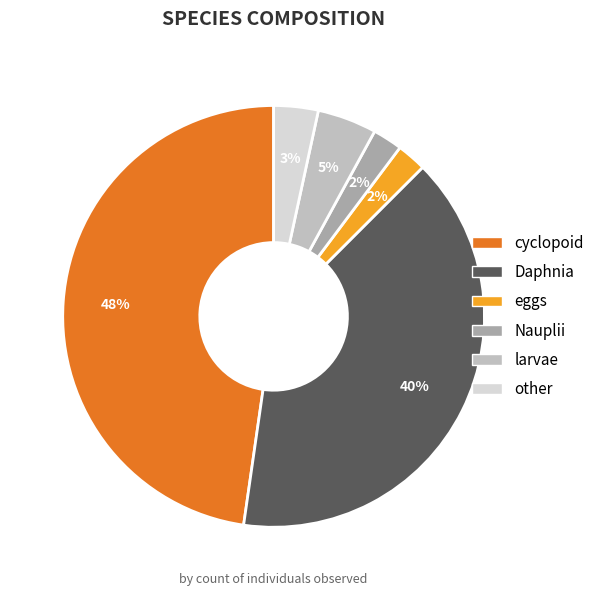

To the nearest percent, what is the difference between the eggs and Daphnia slice percentages?

38%